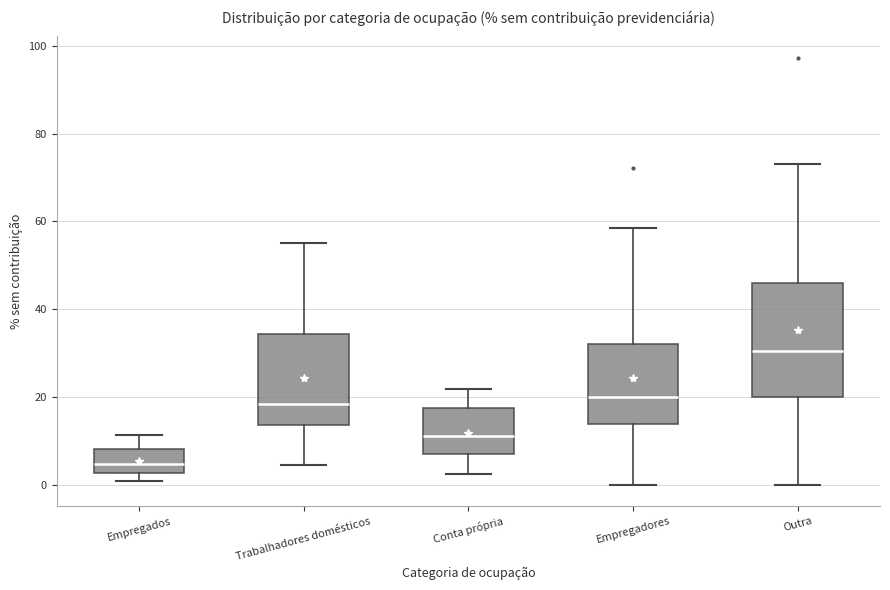

Which box is the tallest, from its lower edge to its upper edge?

Outra